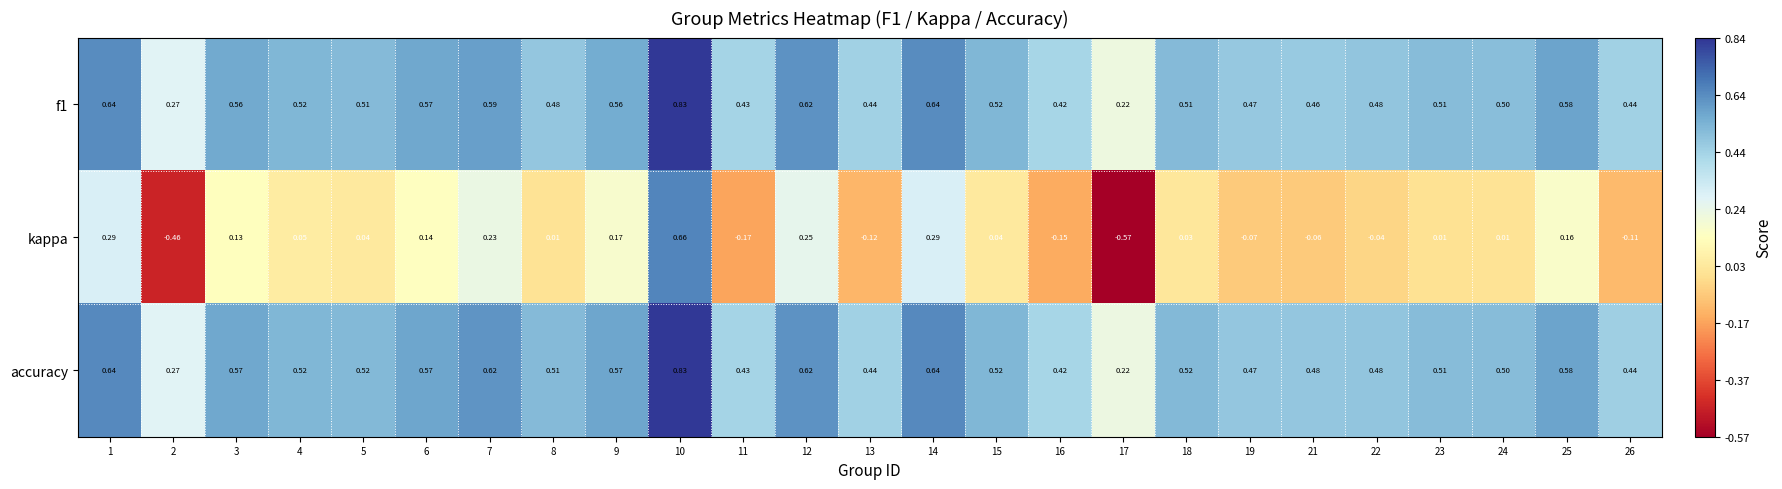

Is the value of kappa at 1 greater than the value of f1 at 16?

No